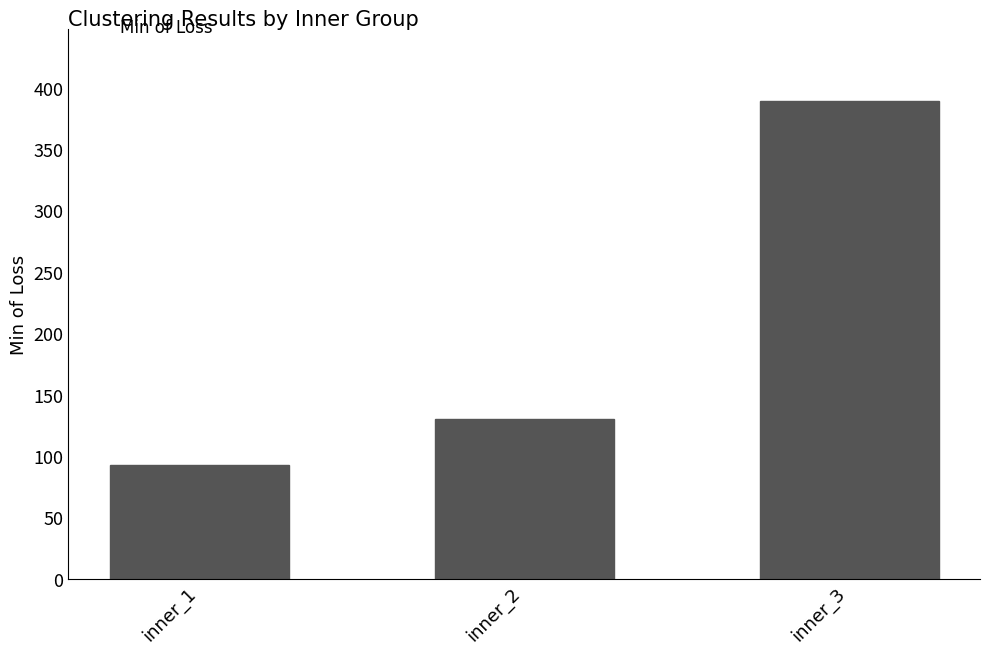

What is the sum of the values at inner_3 and inner_2?

519.5